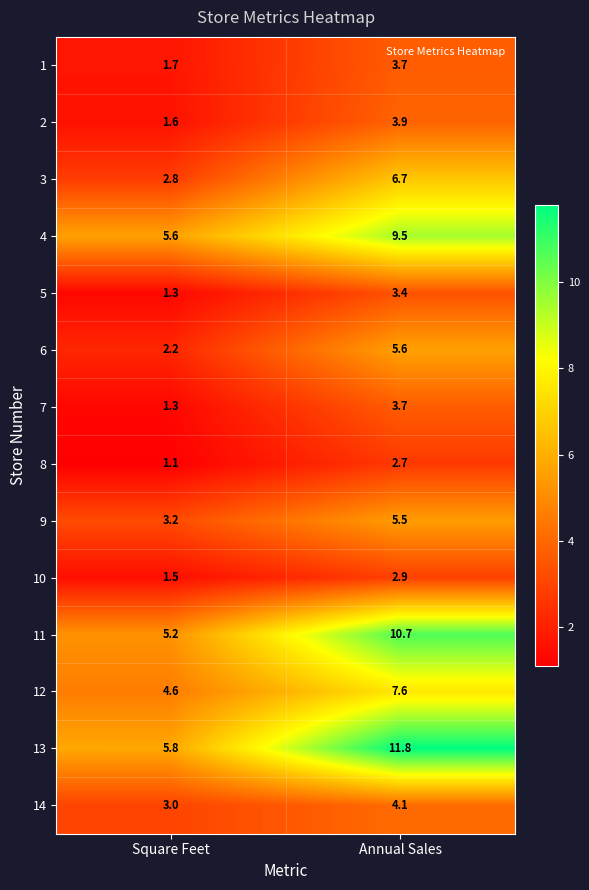

List the labels in order of 2 value, largest first.

Annual Sales, Square Feet